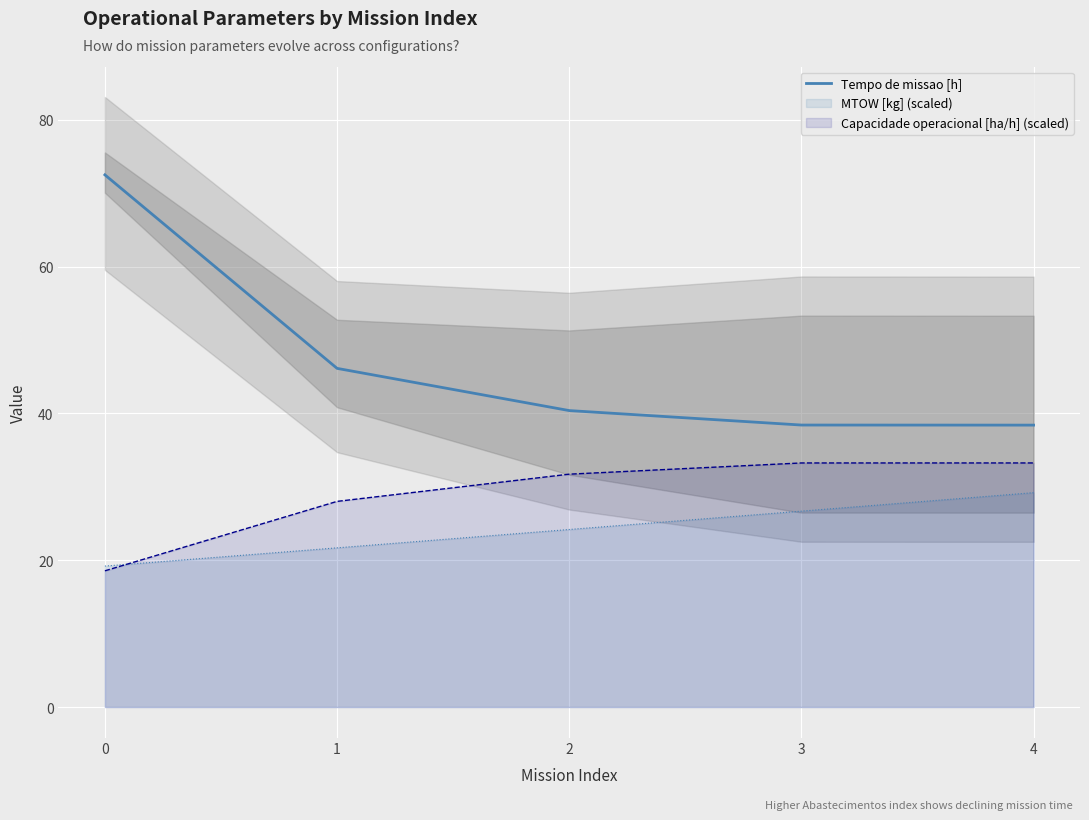

How many data points does each series have?

5